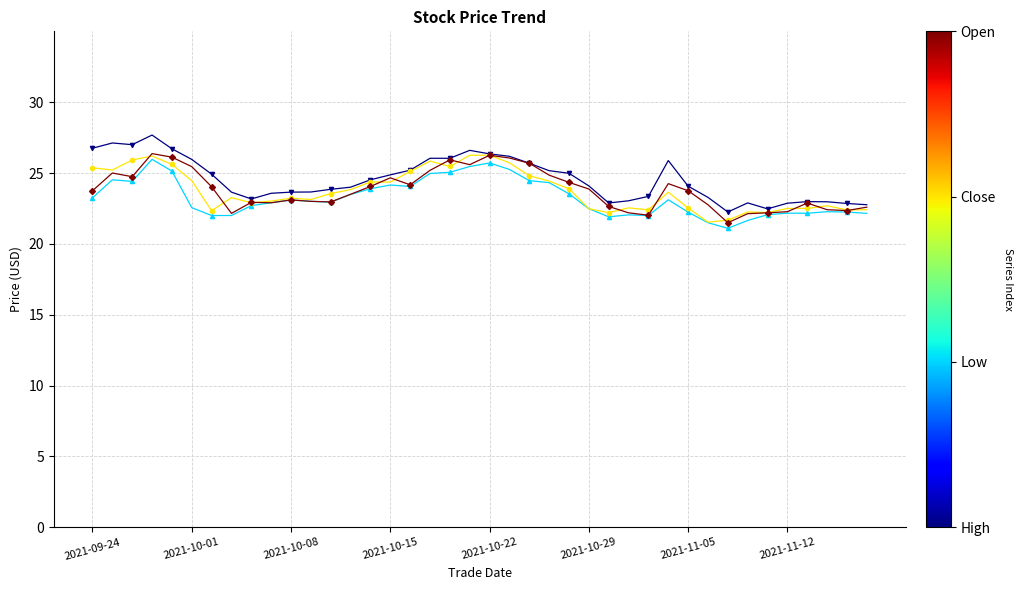

What is the maximum value shown in the chart?

27.7